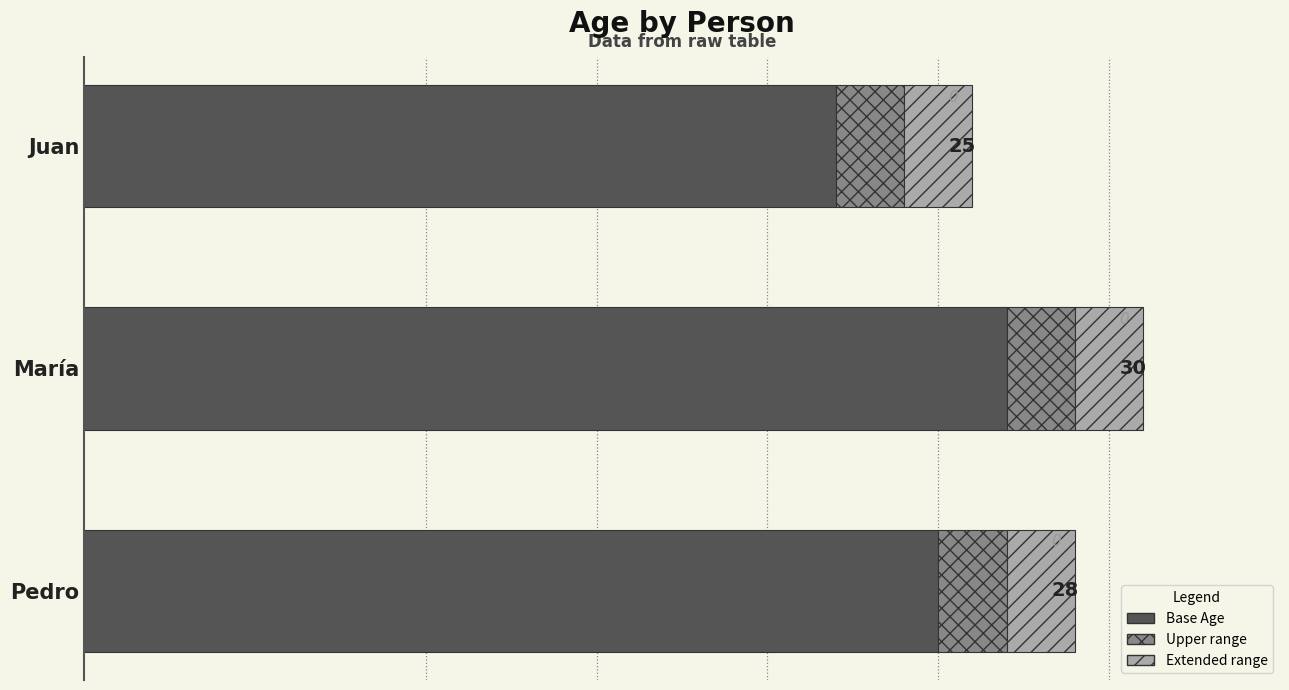

What is the value of the 1st bar from the left?

22